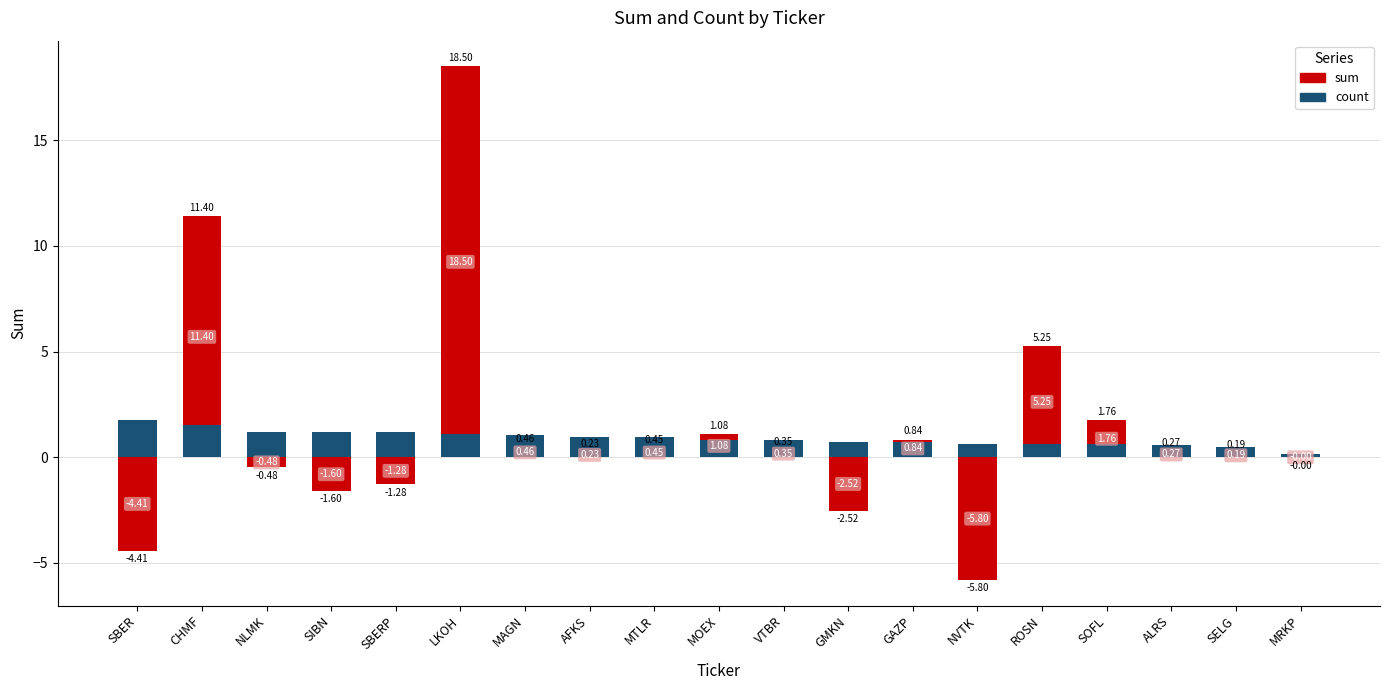

What is the label of the 8th bar from the left?

AFKS